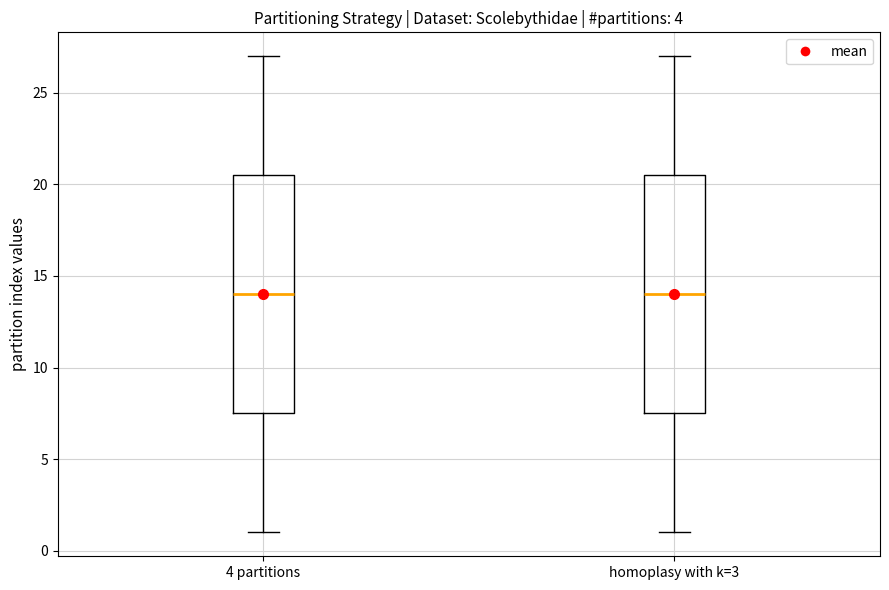

Reading left to right, transcribe this box plot: for each box, give where its median line is, the range the box spans, and where its two whiskers end, as read against the y-axis. The values are not printed on the chart, so give them approximately, as read against the axis.

4 partitions: median 14.0, box 7.5 to 20.5, whiskers 1.0 to 27.0
homoplasy with k=3: median 14.0, box 7.5 to 20.5, whiskers 1.0 to 27.0